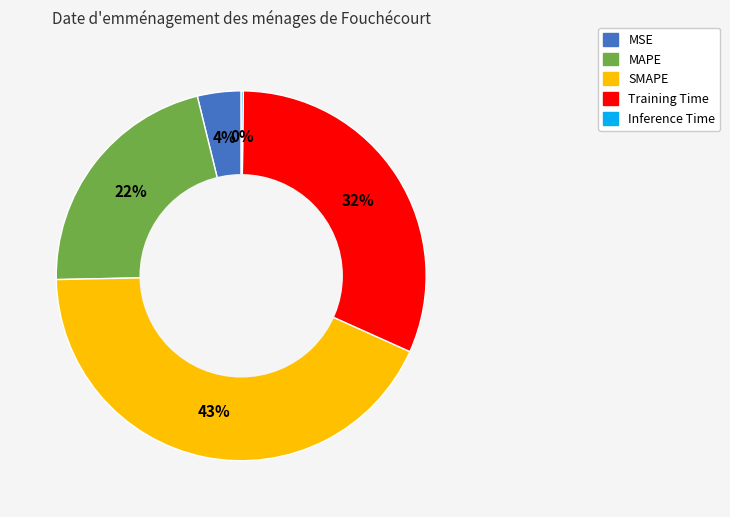

To the nearest percent, what is the difference between the largest and smallest slice percentages?

43%